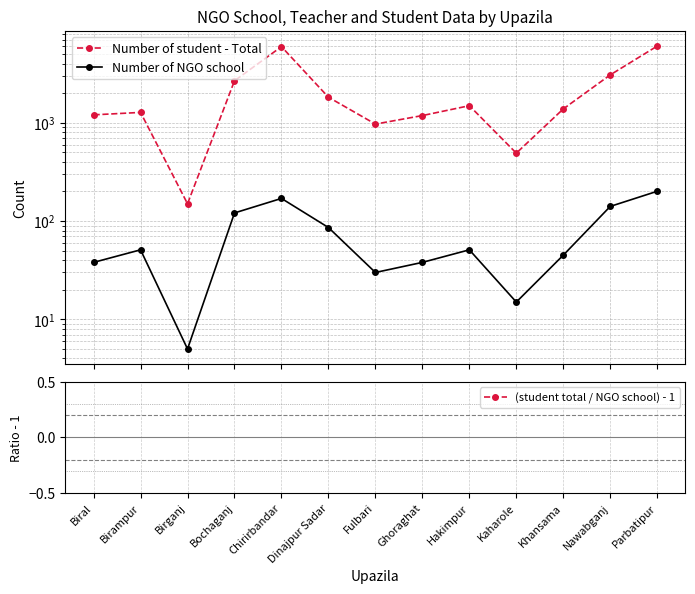

Which has a higher value, Parbatipur or Hakimpur?

Parbatipur